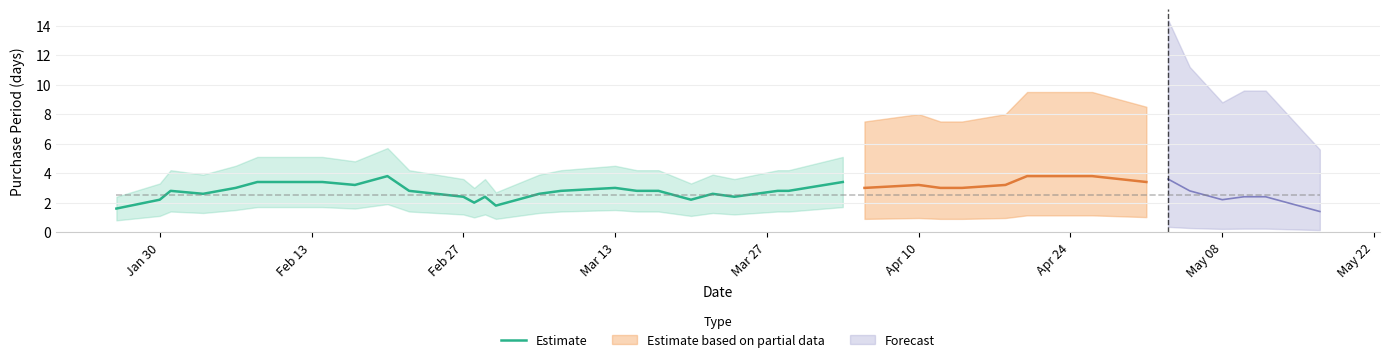

The Estimate series shows 2.4 at Feb 27. True or false?

True